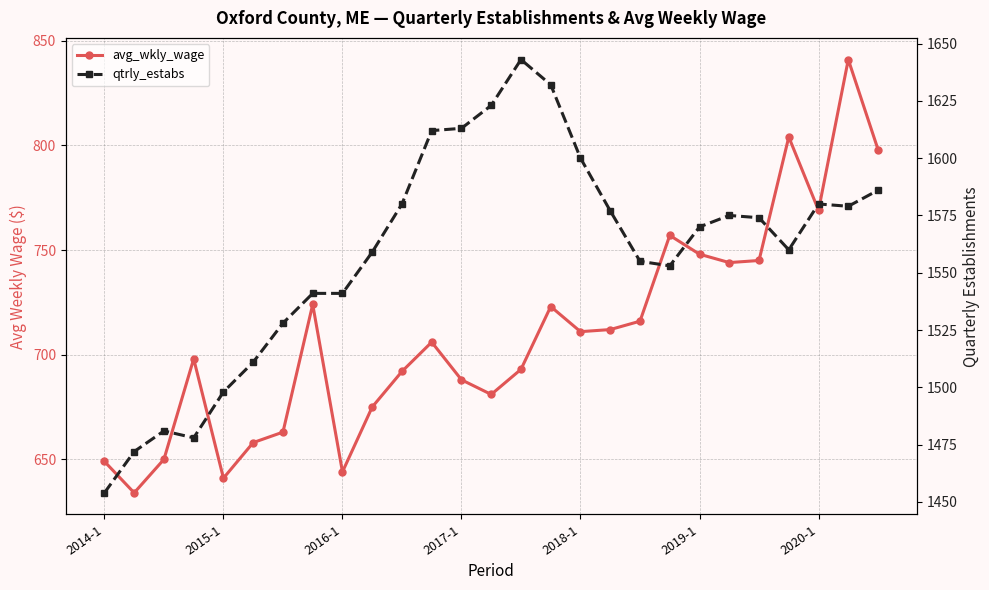

Does the chart have visible grid lines?

Yes